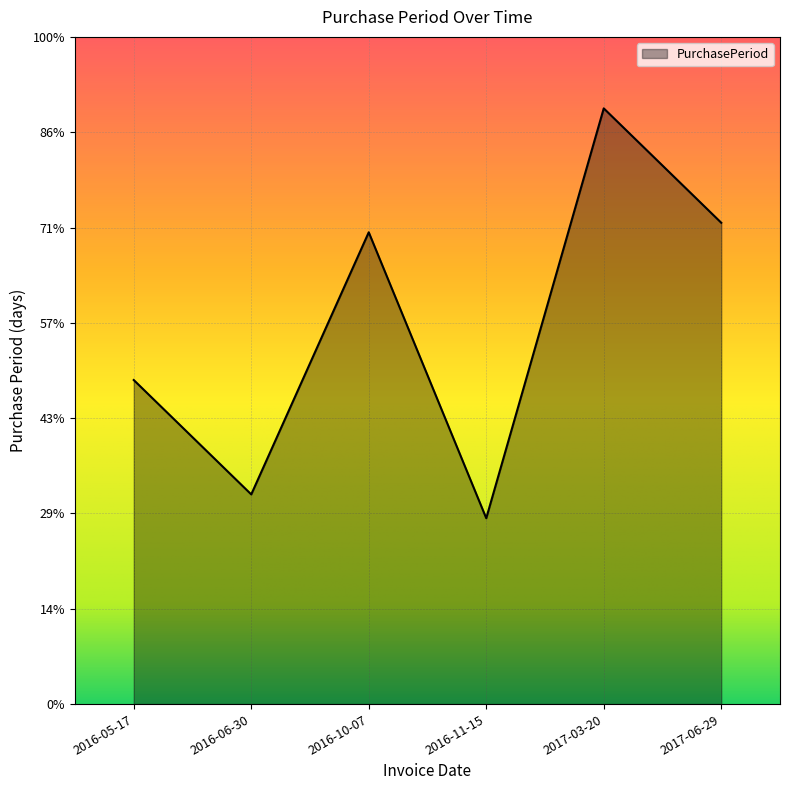

What is the ratio of the value at 2016-11-15 to the value at 2016-10-07?

0.4